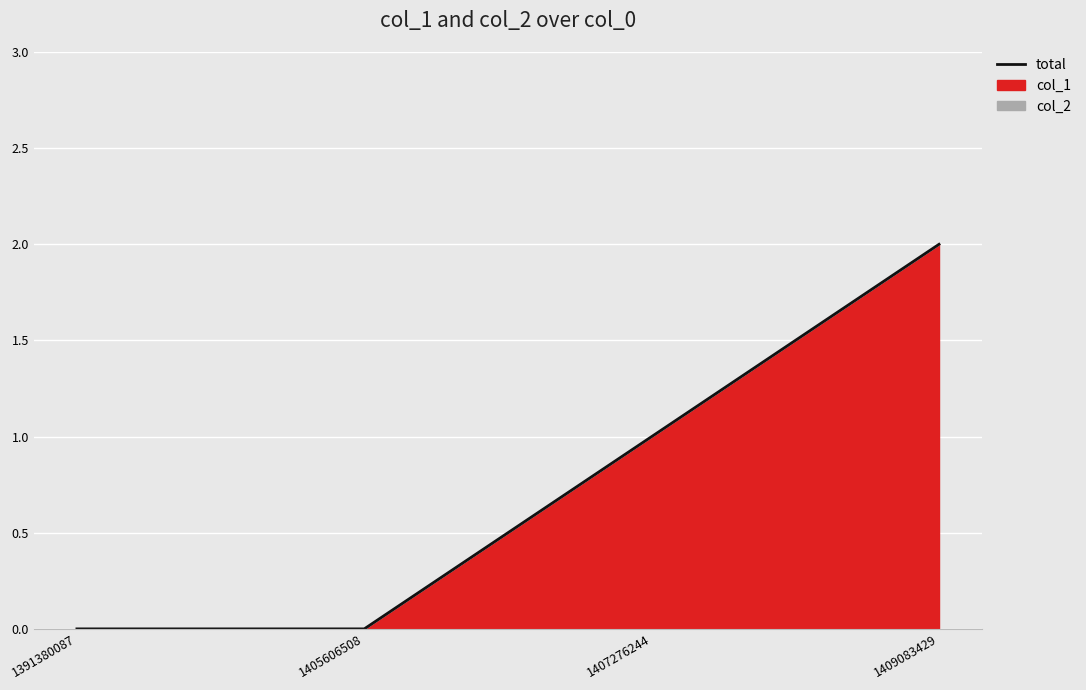

Is it true that the value at 1391380087 is 0?

True